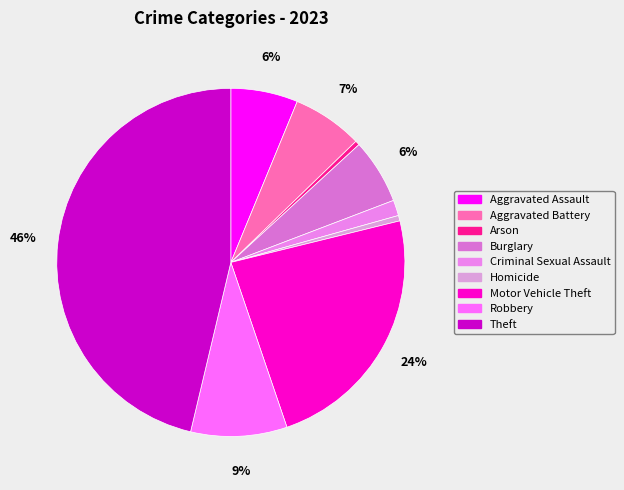

Combined, what portion of the pie is Motor Vehicle Theft and Robbery?

32.6%